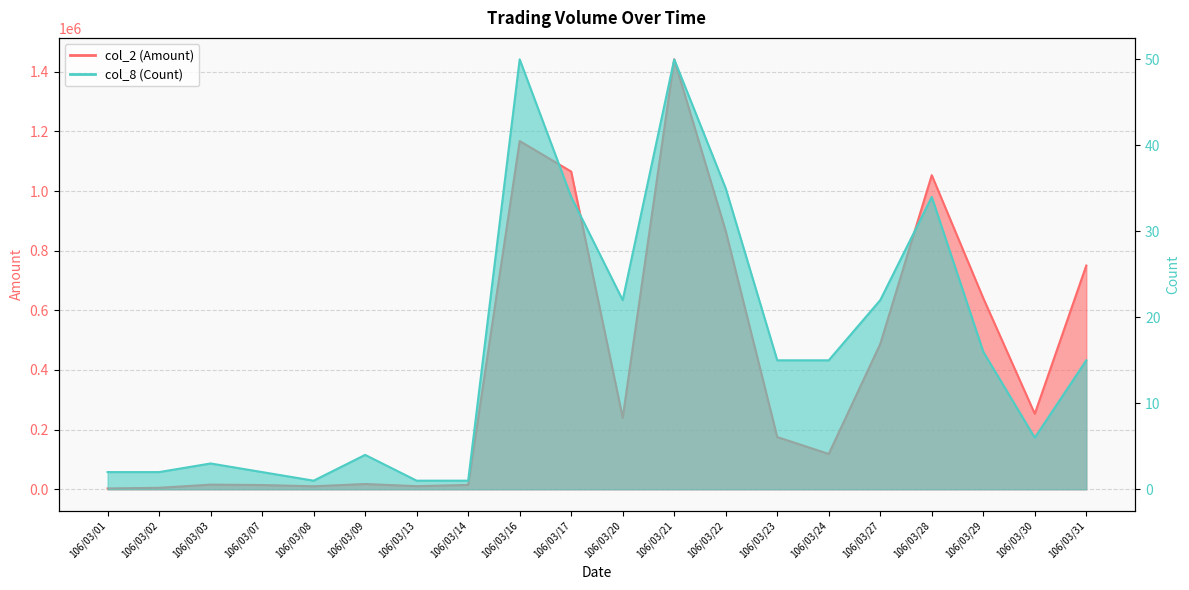

What is the average value of the col_8 (Count) series?

16